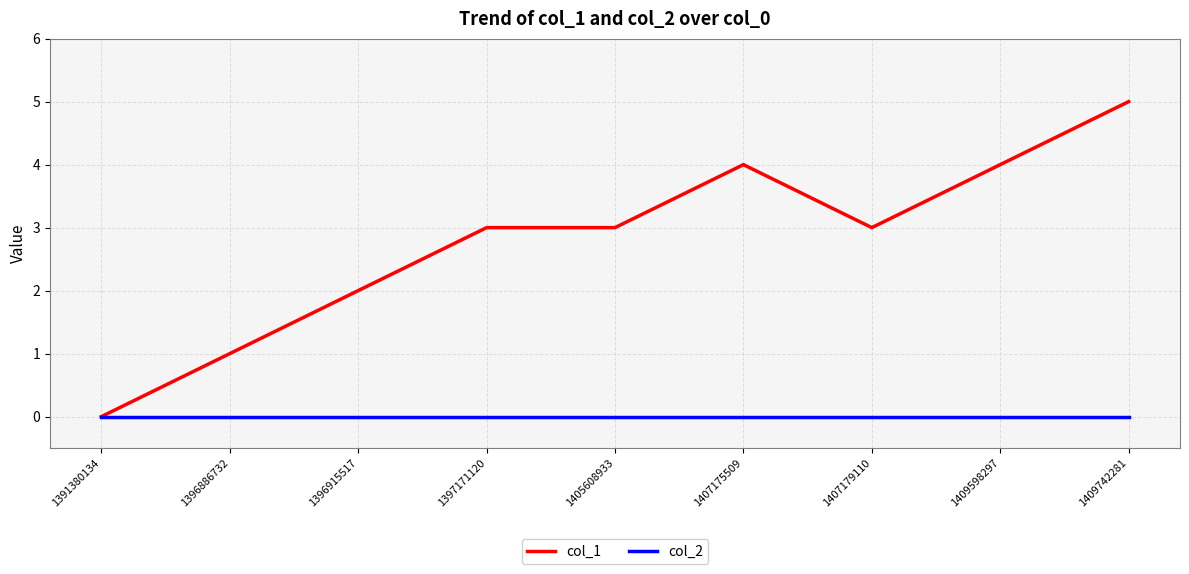

How many lines are shown in the chart?

2